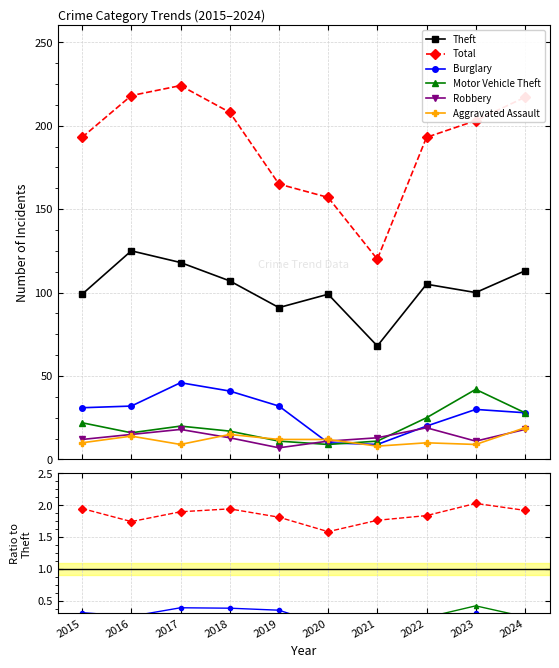

Is the value of Robbery at 2022 greater than the value of Motor Vehicle Theft at 2021?

Yes